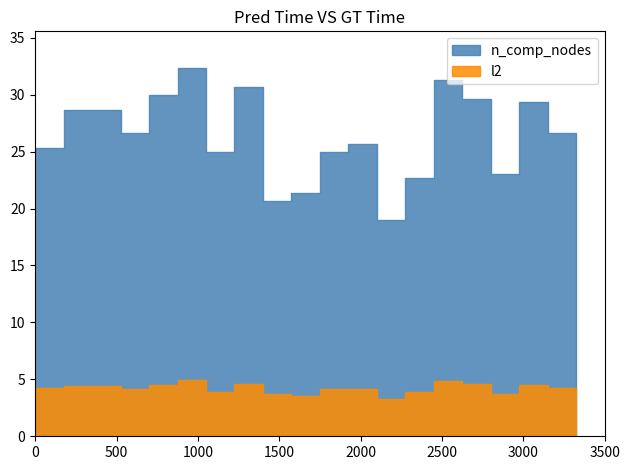

True or false: l2 and n_comp_nodes intersect in this chart.

False